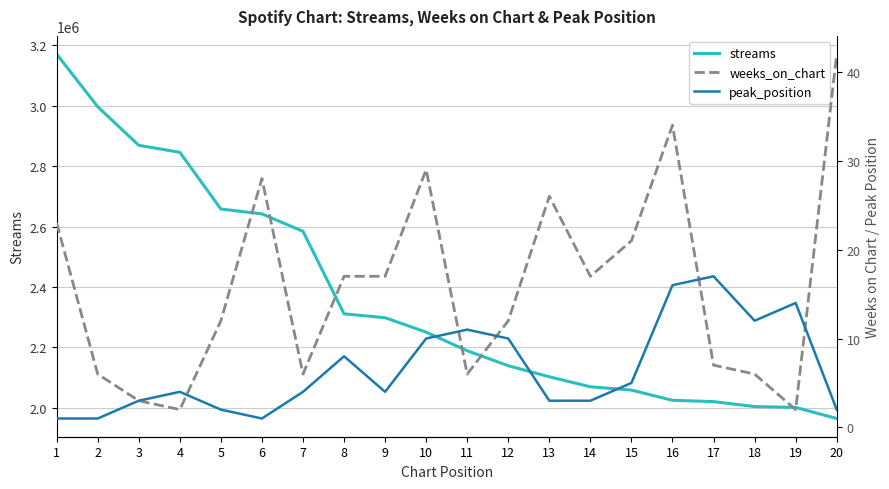

True or false: weeks_on_chart and peak_position cross at least once.

True